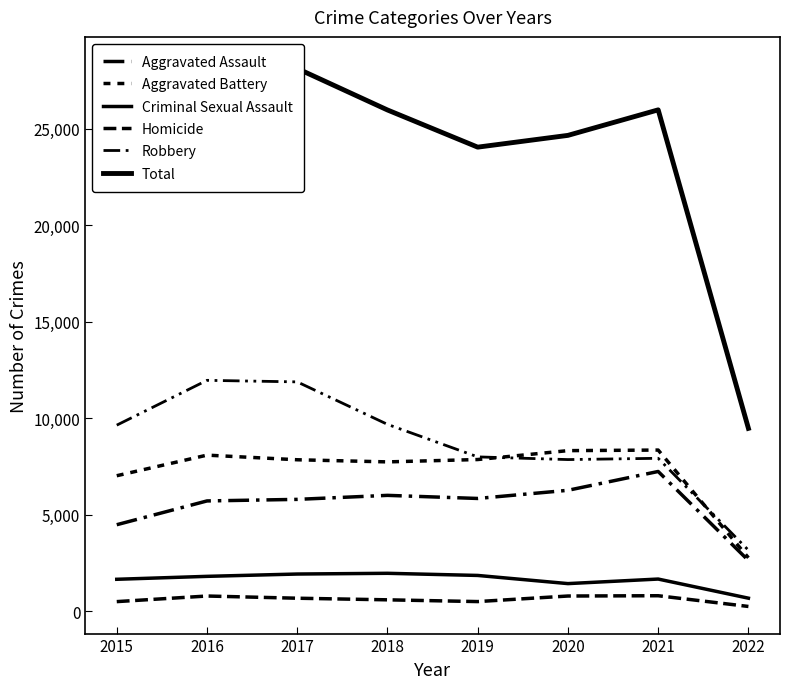

Does the chart display data point markers on the line(s)?

No